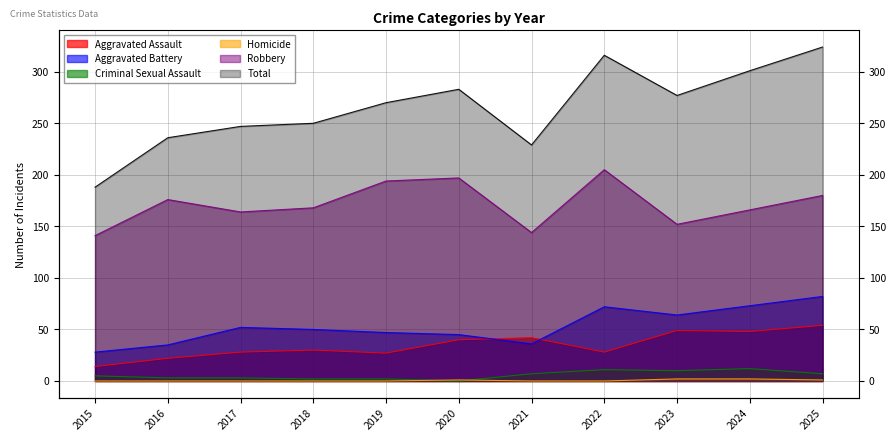

What is the maximum value shown in the chart?

324